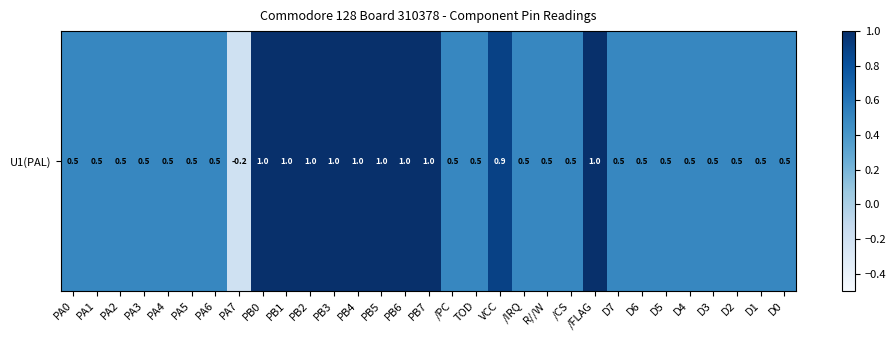

Reading left to right, extract all data points from this chart.

0.5	0.5	0.5	0.5	0.5	0.5	0.5	-0.2	1.0	1.0	1.0	1.0	1.0	1.0	1.0	1.0	0.5	0.5	0.9	0.5	0.5	0.5	1.0	0.5	0.5	0.5	0.5	0.5	0.5	0.5	0.5